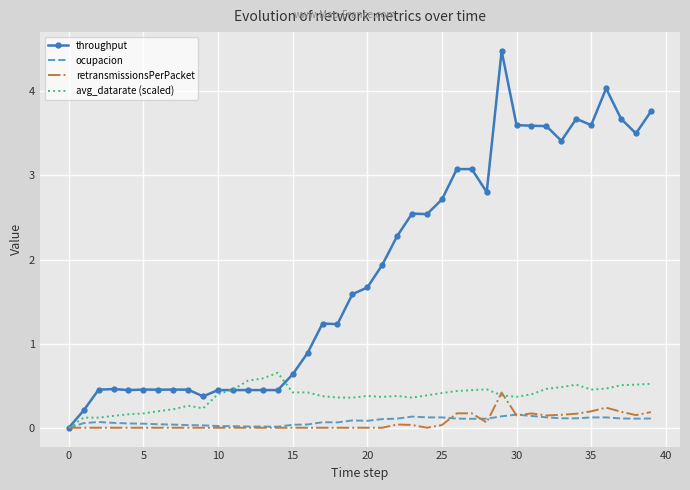

Which series has the largest range (max minus min)?

throughput